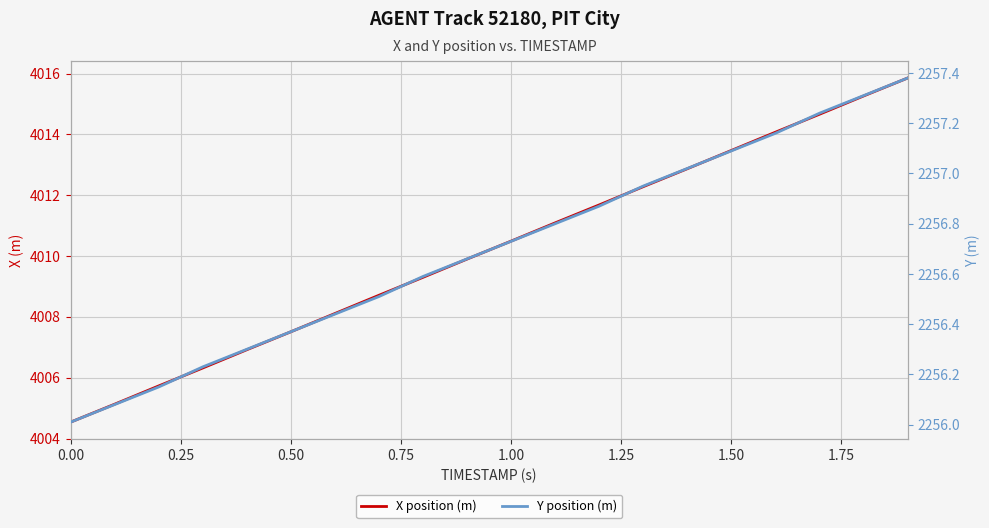

List the series in order of their overall mean, highest first.

X position (m), Y position (m)